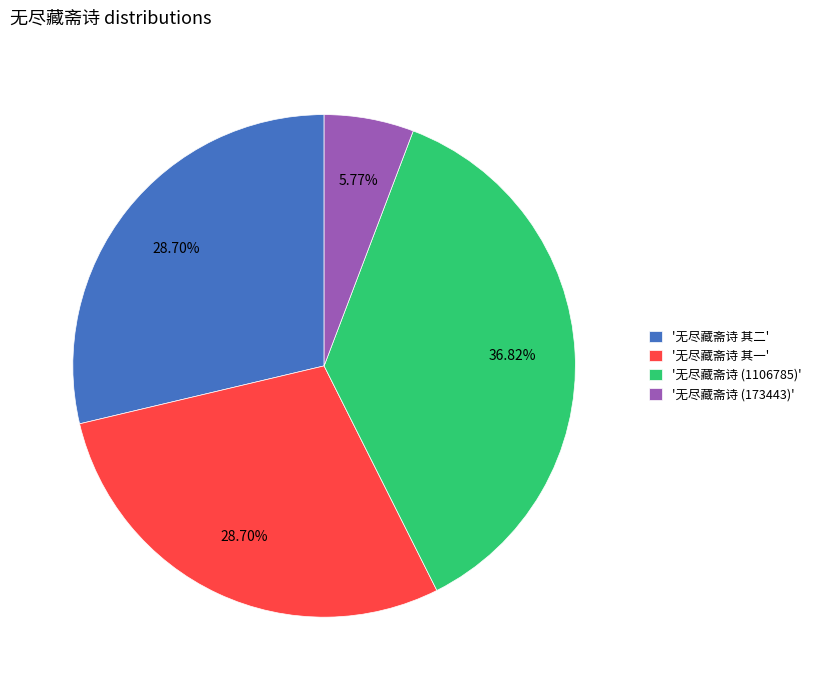

Do '无尽藏斋诗 其一' and '无尽藏斋诗 其二' together represent more than half of the pie?

Yes